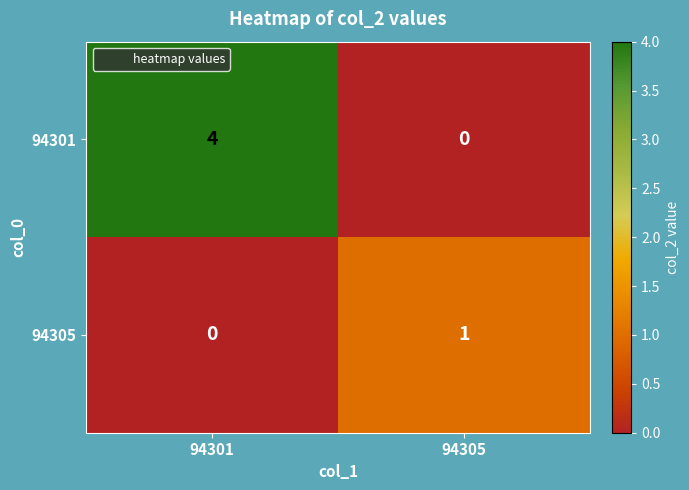

What is the difference between the highest and lowest values at 94305?

1